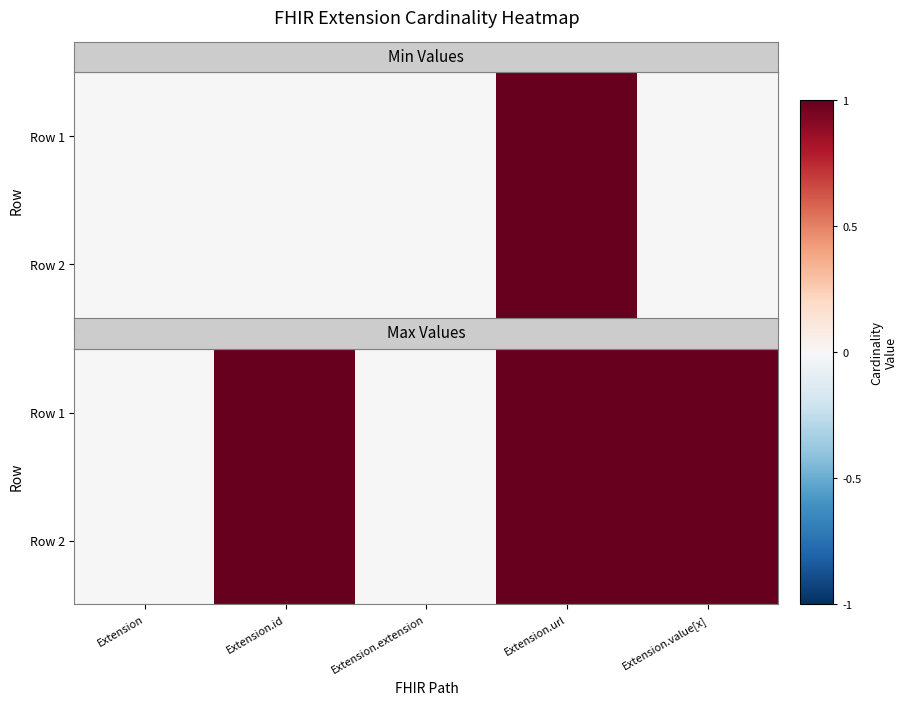

What is the sum of all row_1 values?

3